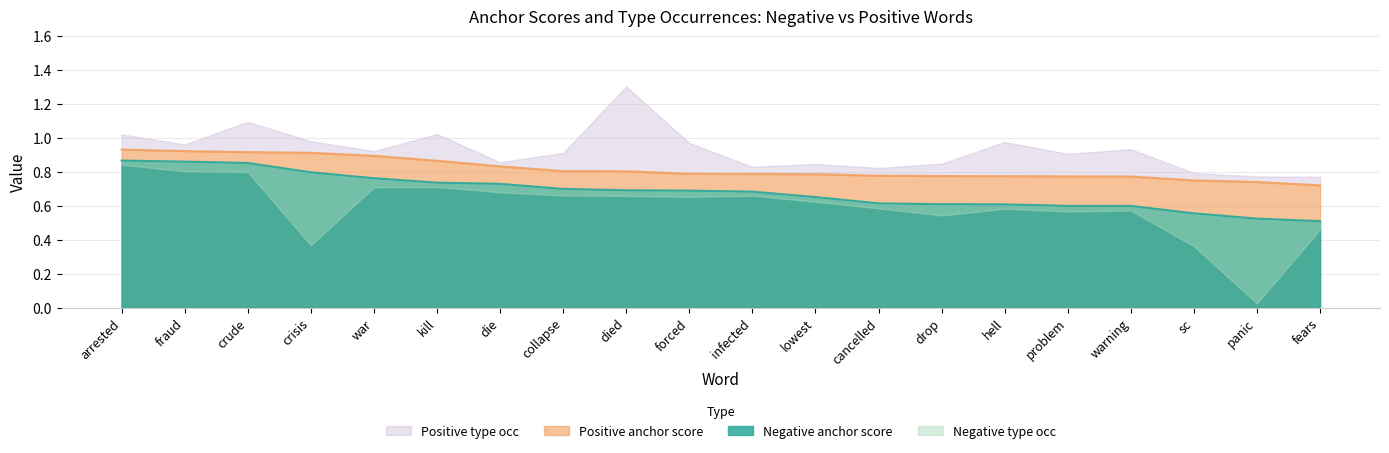

The value of Positive anchor score at sc is 0.4. True or false?

False